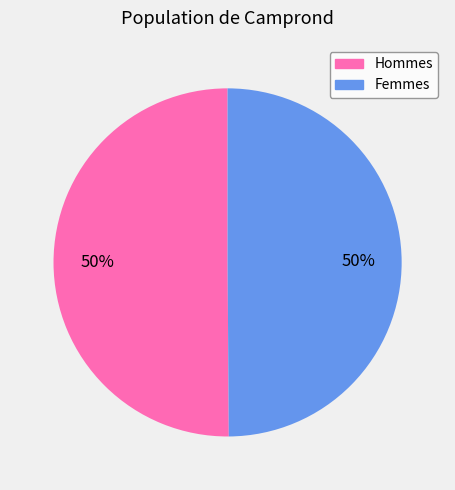

To the nearest percent, what is the average slice percentage?

50%